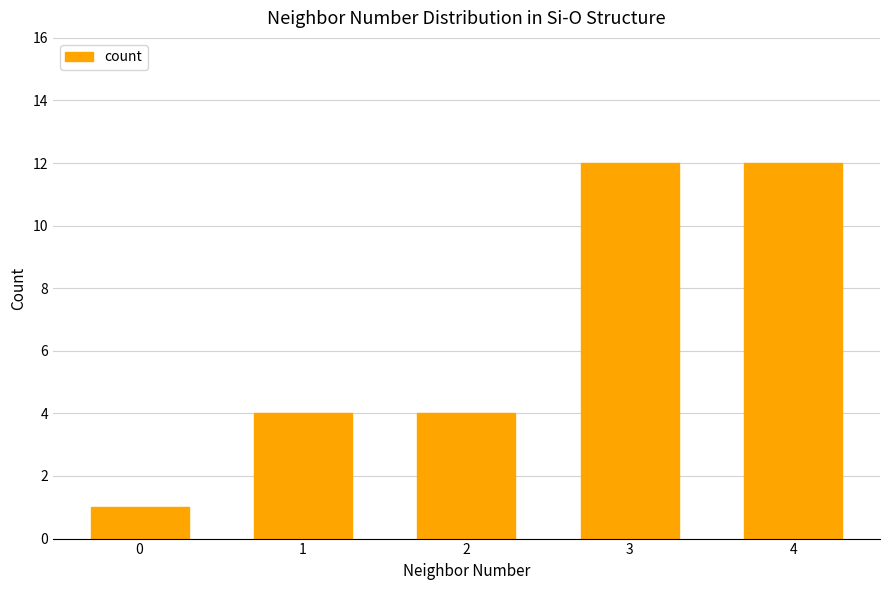

What is the value of the 3rd bar from the left?

4